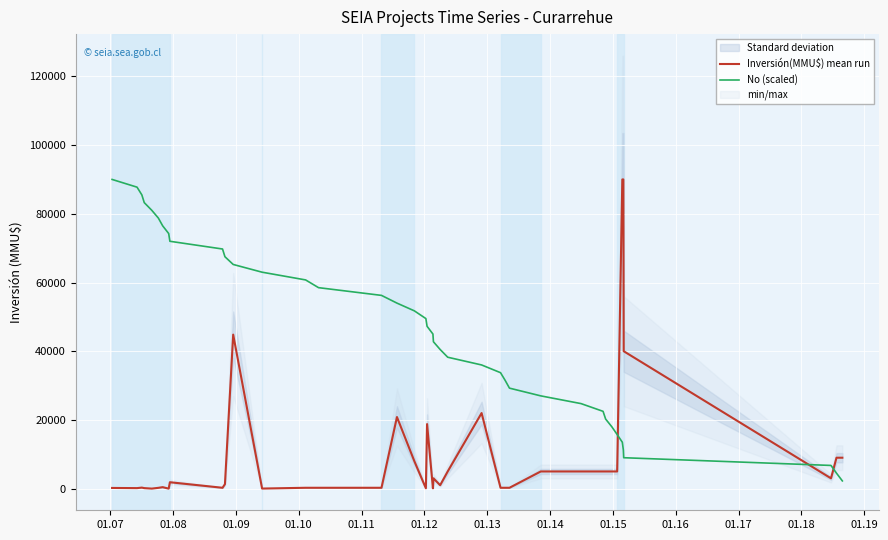

Which series has the largest range (max minus min)?

Inversión(MMU$) mean run